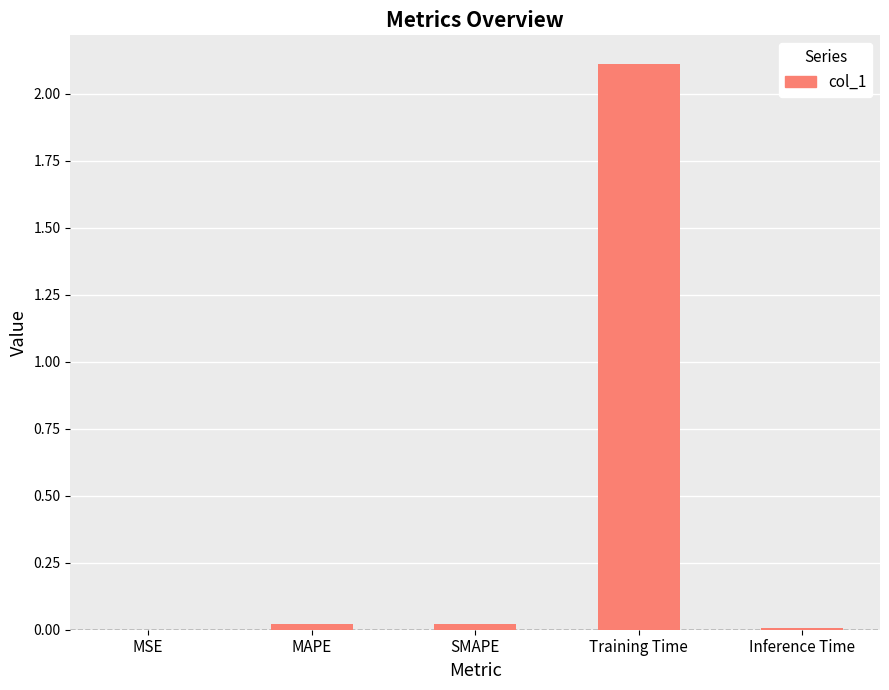

What is the sum of all values?

2.2